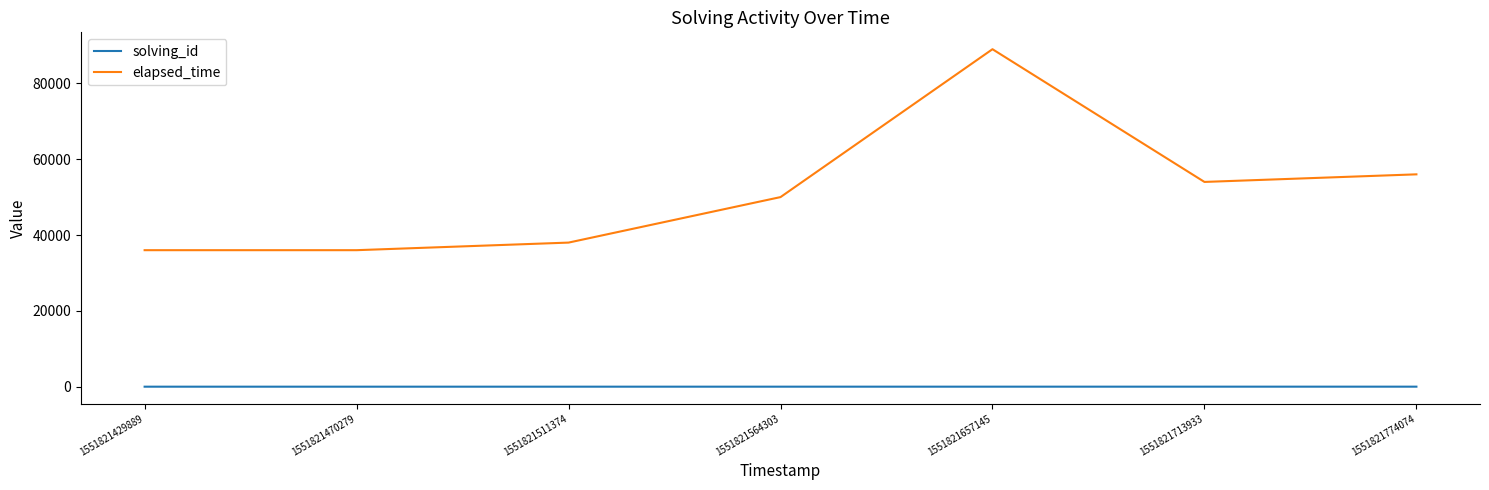

Is the value of solving_id at 1551821564303 greater than the value of elapsed_time at 1551821657145?

No